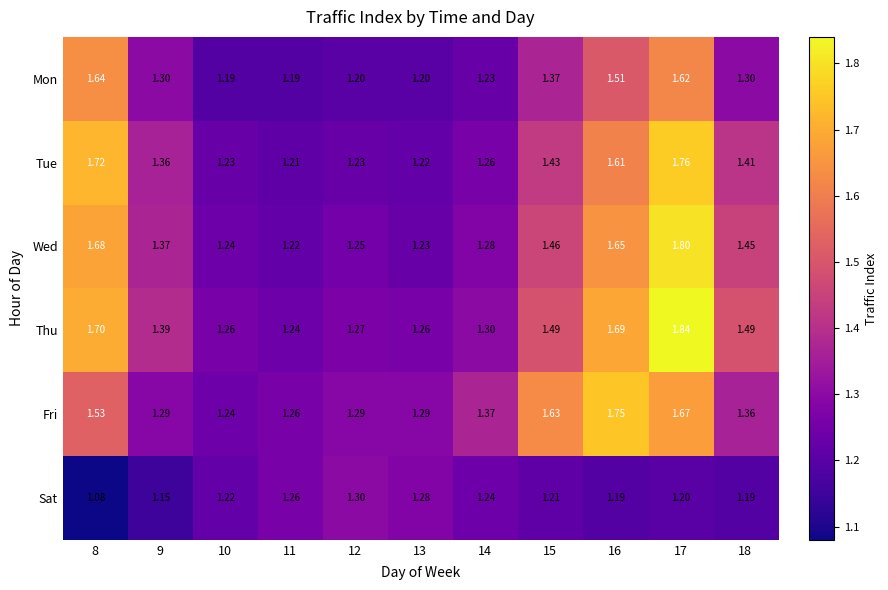

List the series in order of their peak value, lowest first.

Sat, Mon, Fri, Tue, Wed, Thu